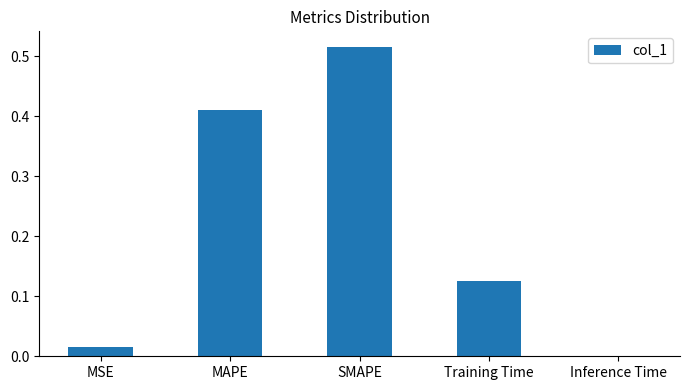

Which has a higher value, MSE or SMAPE?

SMAPE